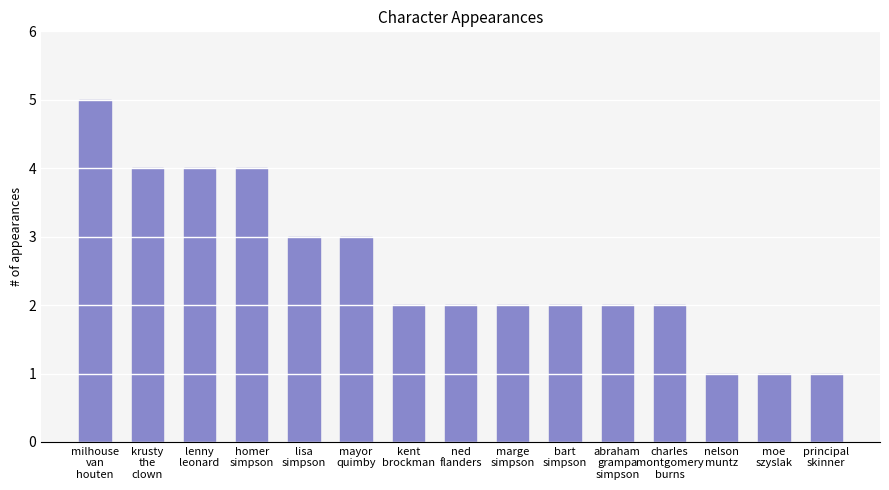

How many distinct data groups are displayed?

1